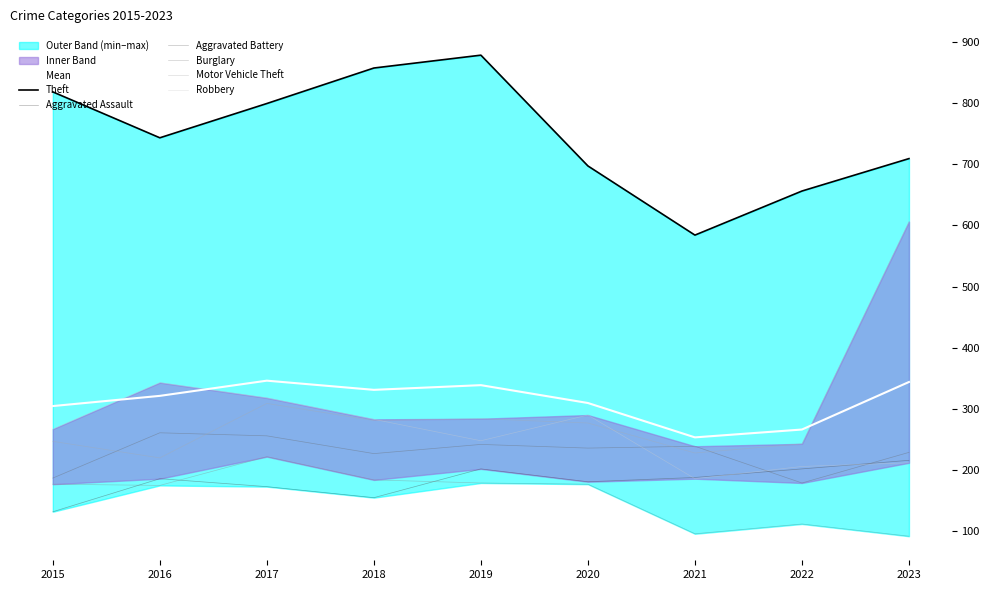

True or false: Robbery and Burglary intersect in this chart.

False